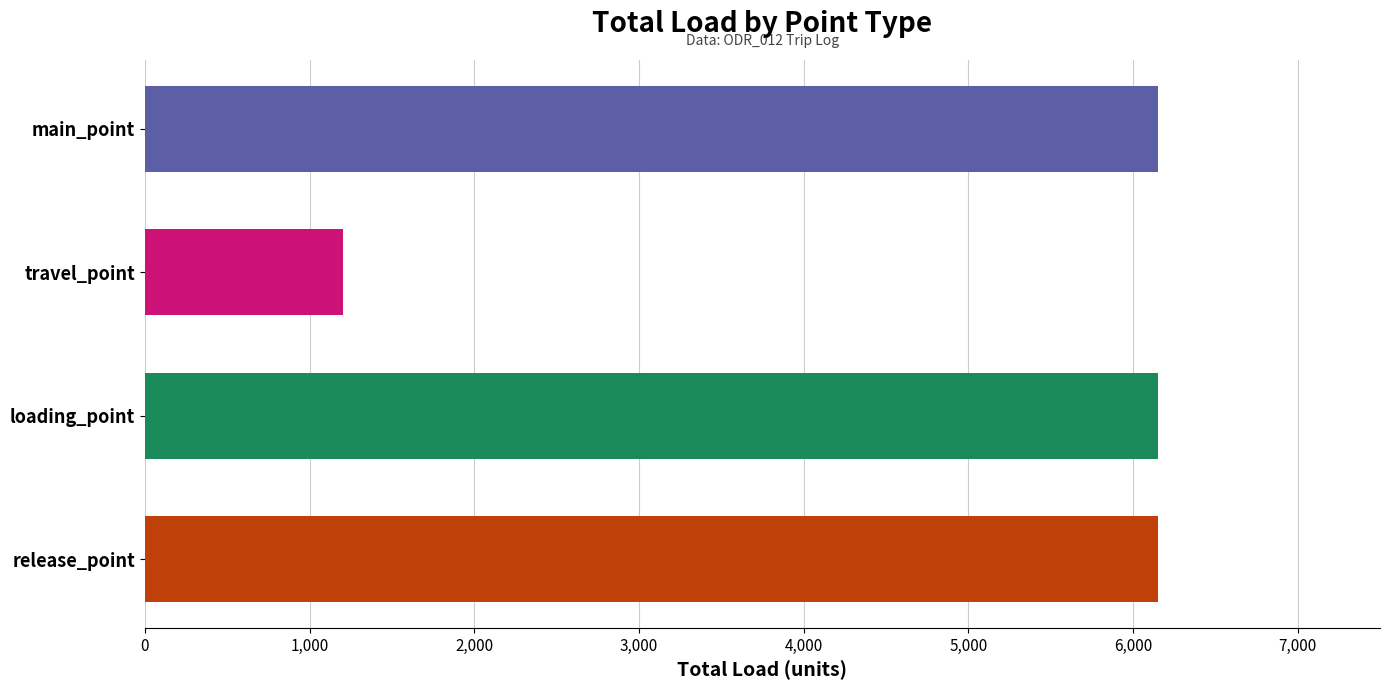

Between travel_point and loading_point, which is larger?

loading_point